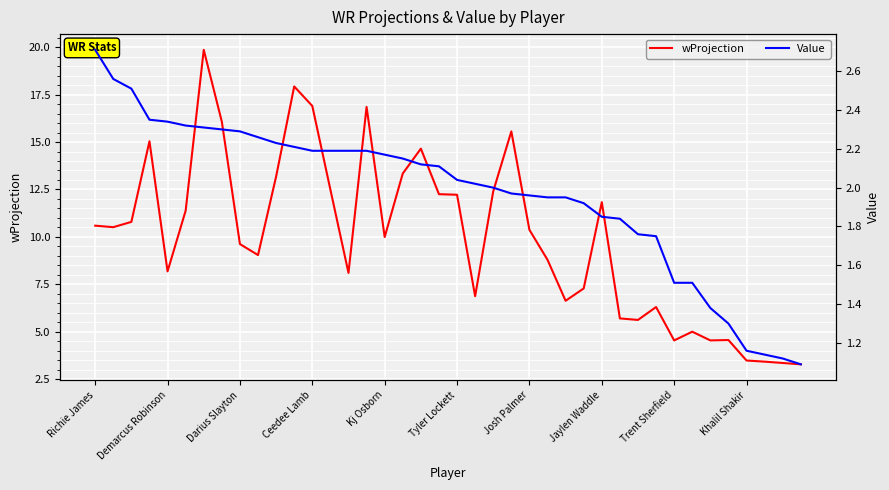

Reading right to left, what are all the values shown in this chart?

wProjection: 3.3	3.4	3.4	3.5	4.6	4.5	5.0	4.5	6.3	5.6	5.7	11.8	7.3	6.6	8.8	10.4	15.6	12.4	6.9	12.2	12.2	14.7	13.3	10.0	16.9	8.1	12.5	16.9	17.9	13.2	9.0	9.6	16.1	19.9	11.4	8.2	15.0	10.8	10.5	10.6
Value: 1.1	1.1	1.1	1.2	1.3	1.4	1.5	1.5	1.8	1.8	1.8	1.9	1.9	1.9	1.9	2.0	2.0	2.0	2.0	2.0	2.1	2.1	2.1	2.2	2.2	2.2	2.2	2.2	2.2	2.2	2.3	2.3	2.3	2.3	2.3	2.3	2.4	2.5	2.6	2.7